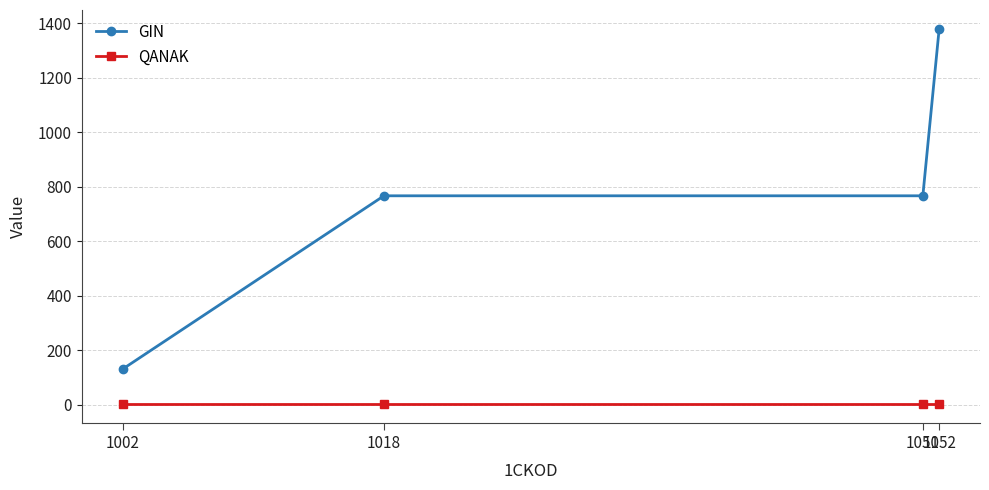

Reading left to right, what are all the values shown in this chart?

GIN: 1002=130.3	1018=766.7	1051=766.7	1052=1380.0
QANAK: 1002=1.0	1018=1.0	1051=1.0	1052=1.0